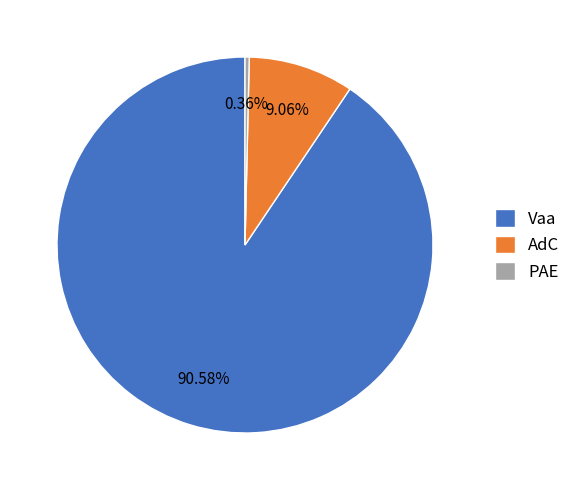

Rank the categories by value from highest to lowest.

Vaa, AdC, PAE